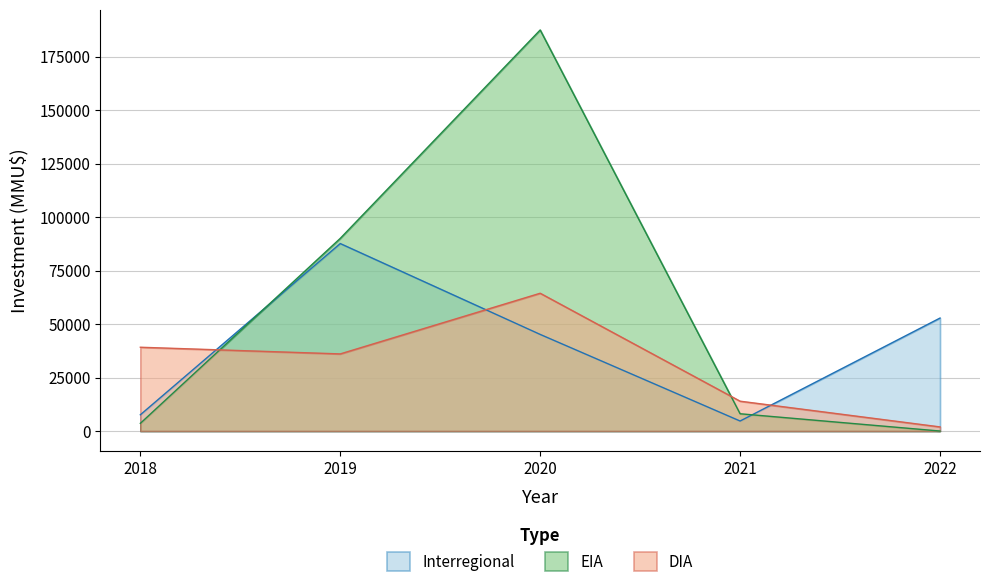

What is the spread (max minus min) of values at 2020?

142288.8